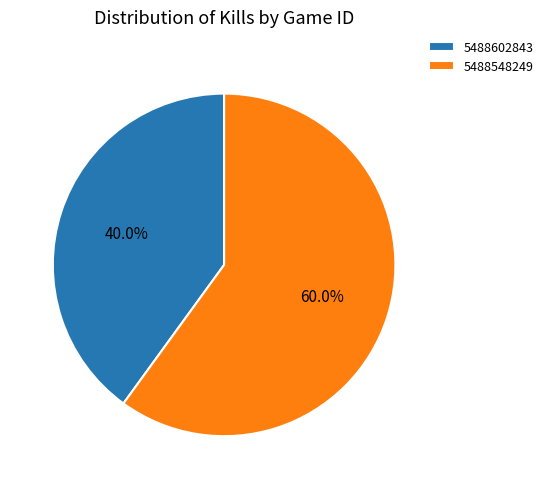

To the nearest percent, what percentage of the pie is 5488602843?

40%